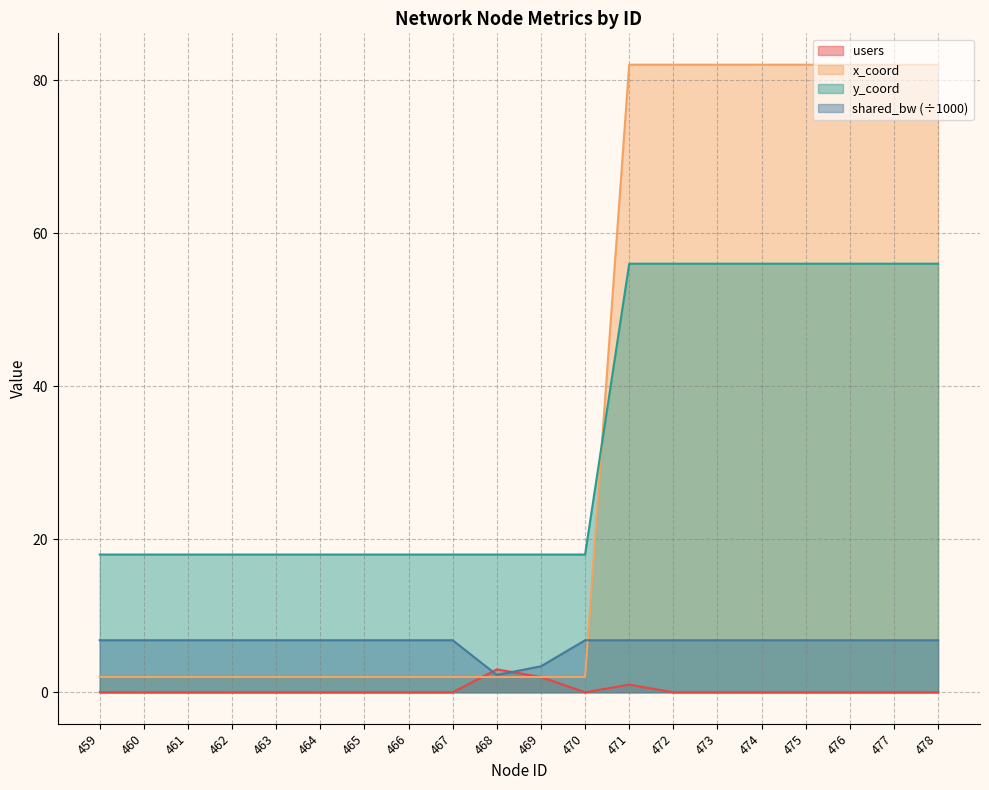

Reading right to left, transcribe all the data shown in this chart.

users: 478=0.0	477=0.0	476=0.0	475=0.0	474=0.0	473=0.0	472=0.0	471=1.0	470=0.0	469=2.0	468=3.0	467=0.0	466=0.0	465=0.0	464=0.0	463=0.0	462=0.0	461=0.0	460=0.0	459=0.0
x_coord: 478=82.0	477=82.0	476=82.0	475=82.0	474=82.0	473=82.0	472=82.0	471=82.0	470=2.0	469=2.0	468=2.0	467=2.0	466=2.0	465=2.0	464=2.0	463=2.0	462=2.0	461=2.0	460=2.0	459=2.0
y_coord: 478=56.0	477=56.0	476=56.0	475=56.0	474=56.0	473=56.0	472=56.0	471=56.0	470=18.0	469=18.0	468=18.0	467=18.0	466=18.0	465=18.0	464=18.0	463=18.0	462=18.0	461=18.0	460=18.0	459=18.0
shared_bw: 478=6.8	477=6.8	476=6.8	475=6.8	474=6.8	473=6.8	472=6.8	471=6.8	470=6.8	469=3.4	468=2.3	467=6.8	466=6.8	465=6.8	464=6.8	463=6.8	462=6.8	461=6.8	460=6.8	459=6.8